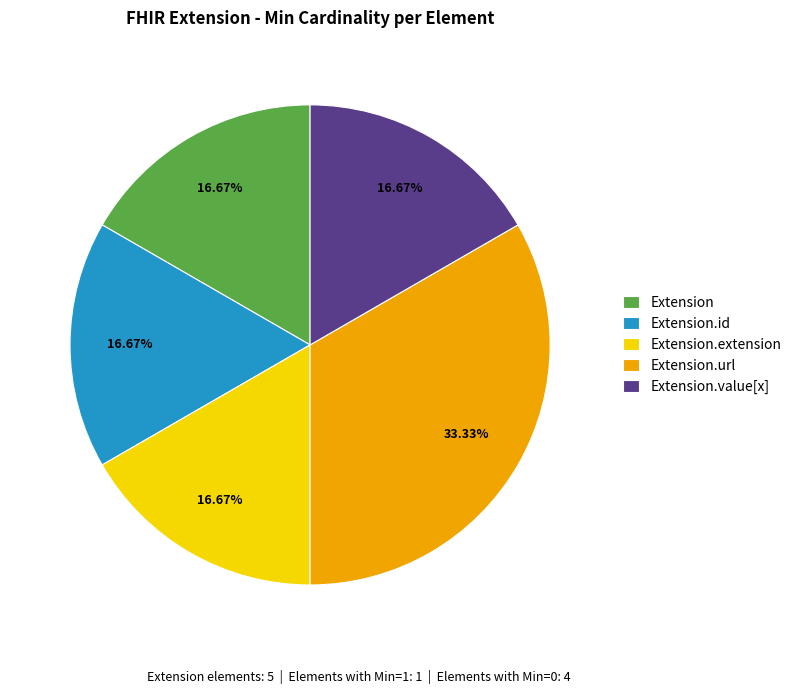

What is the ratio of the value at Extension.extension to the value at Extension.value[x]?

1.0